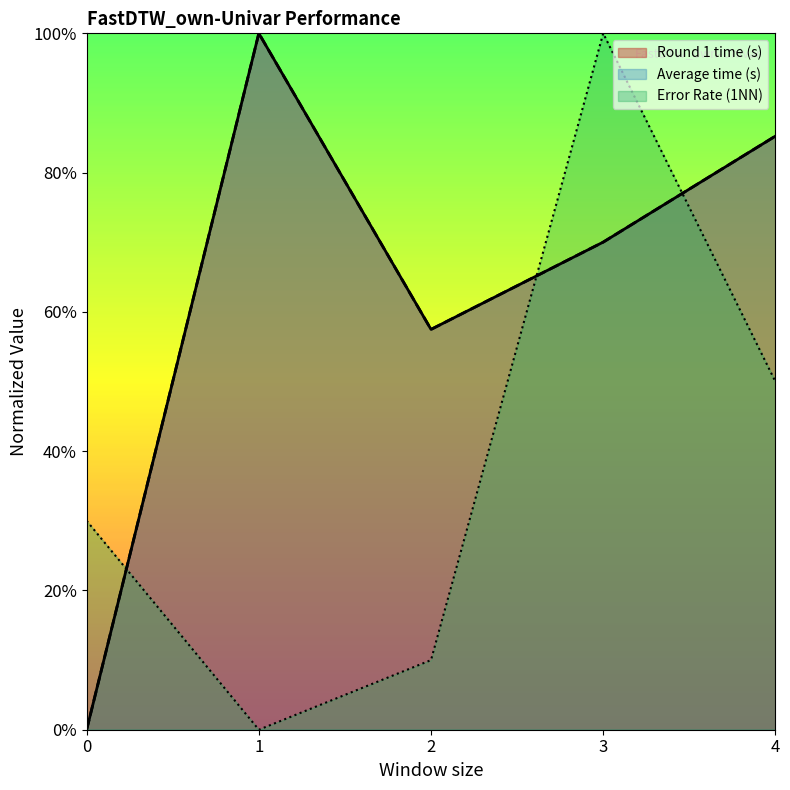

True or false: Average time (s) has more than 2 interior local peaks.

False